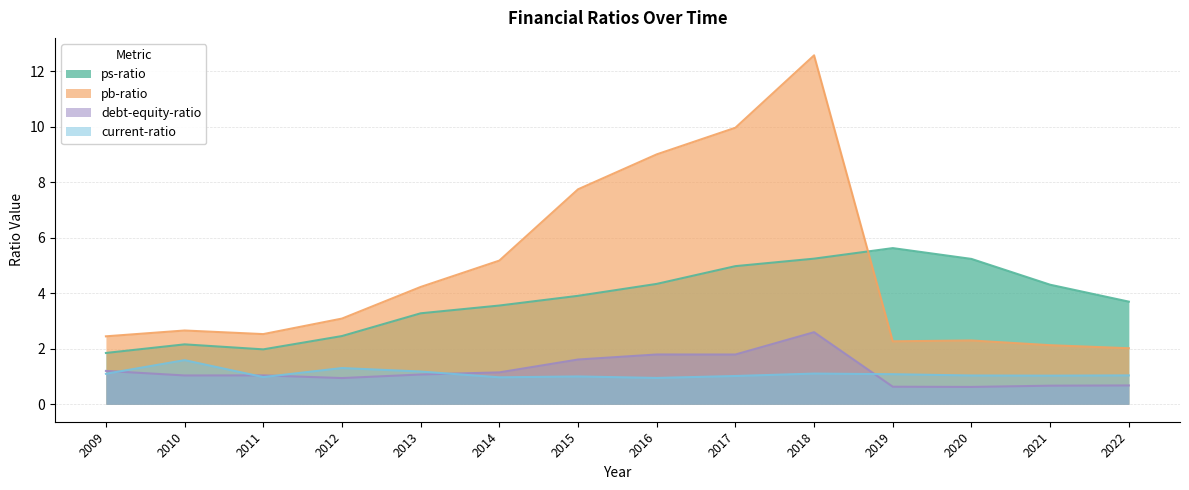

What is the sum of the debt-equity-ratio values at 2020 and 2015?

2.2